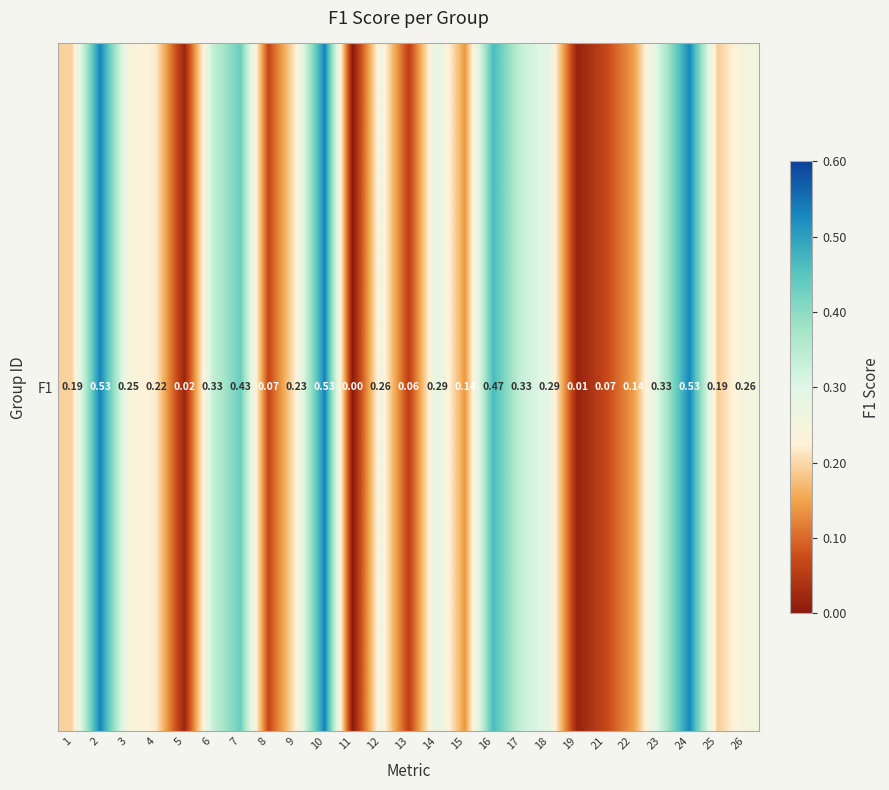

What is the sum of all values?

6.2